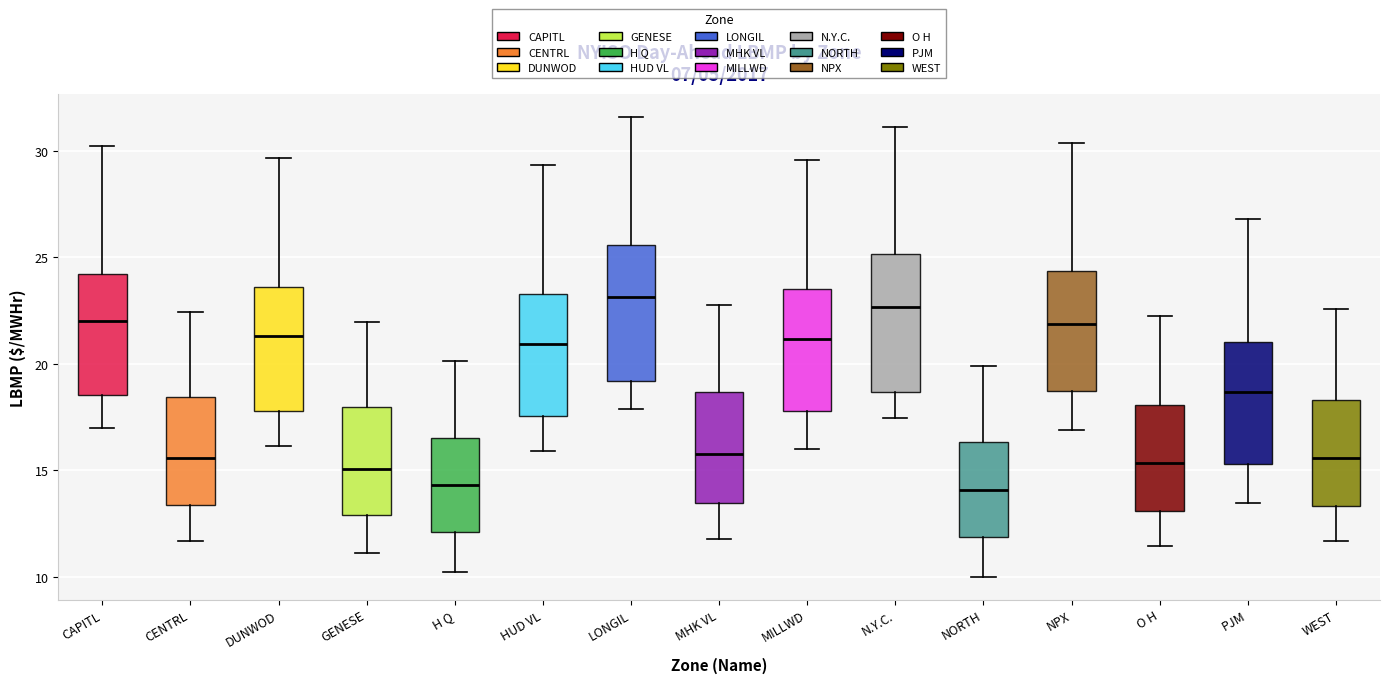

Reading left to right, read every box against the y-axis: the position of its median line, the range the box covers, and the ends of its whiskers. The values are not printed on the chart, so give them approximately, as read against the axis.

CAPITL: median 22.0, box 18.5 to 24.0, whiskers 17.0 to 30.0
CENTRL: median 15.5, box 13.5 to 18.5, whiskers 11.5 to 22.5
DUNWOD: median 21.5, box 18.0 to 23.5, whiskers 16.0 to 29.5
GENESE: median 15.0, box 13.0 to 18.0, whiskers 11.0 to 22.0
H Q: median 14.5, box 12.0 to 16.5, whiskers 10.0 to 20.0
HUD VL: median 21.0, box 17.5 to 23.5, whiskers 16.0 to 29.5
LONGIL: median 23.0, box 19.0 to 25.5, whiskers 18.0 to 31.5
MHK VL: median 16.0, box 13.5 to 18.5, whiskers 12.0 to 23.0
MILLWD: median 21.0, box 18.0 to 23.5, whiskers 16.0 to 29.5
N.Y.C.: median 22.5, box 18.5 to 25.0, whiskers 17.5 to 31.0
NORTH: median 14.0, box 12.0 to 16.5, whiskers 10.0 to 20.0
NPX: median 22.0, box 18.5 to 24.5, whiskers 17.0 to 30.5
O H: median 15.5, box 13.0 to 18.0, whiskers 11.5 to 22.0
PJM: median 18.5, box 15.5 to 21.0, whiskers 13.5 to 27.0
WEST: median 15.5, box 13.5 to 18.5, whiskers 11.5 to 22.5